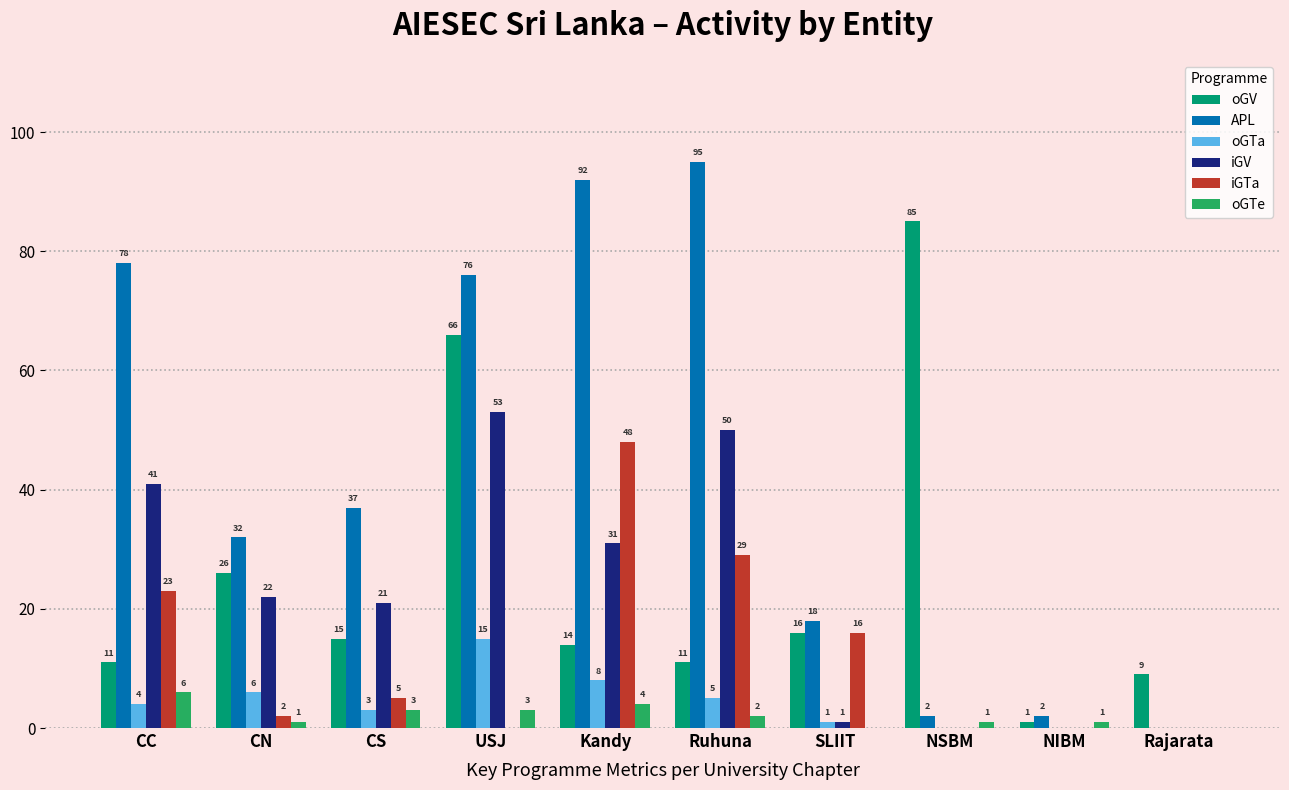

Is it true that oGTa equals 4 at Kandy?

False